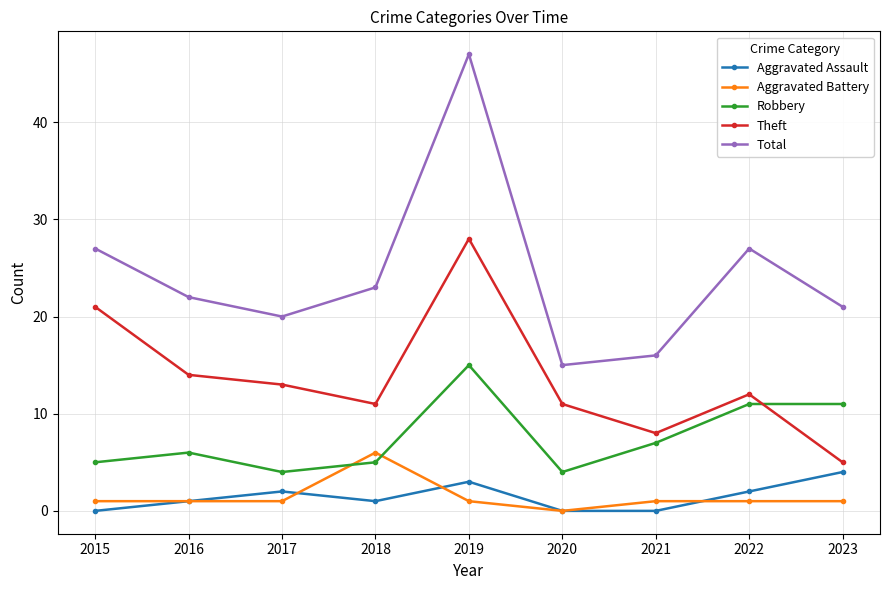

Is it true that Theft equals 28 at 2019?

True